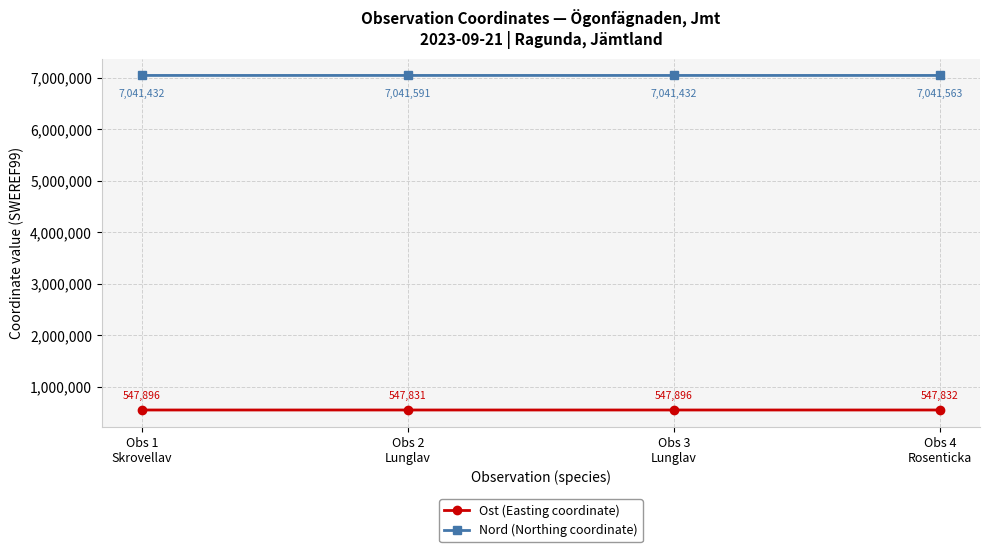

What are all the series names shown in the legend?

Ost (Easting coordinate), Nord (Northing coordinate)